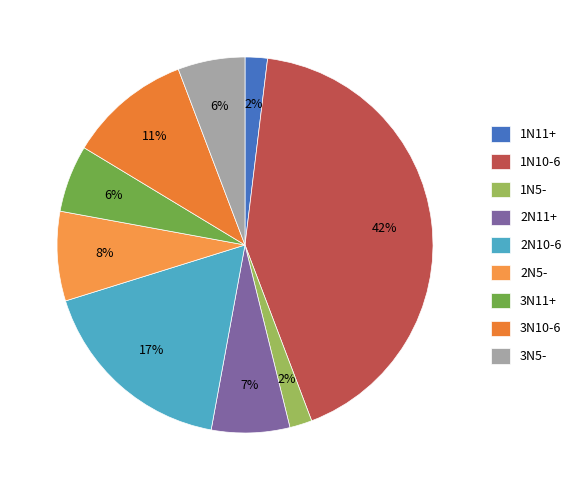

To the nearest percent, what is the combined percentage of 1N11+ and 1N10-6?

44%